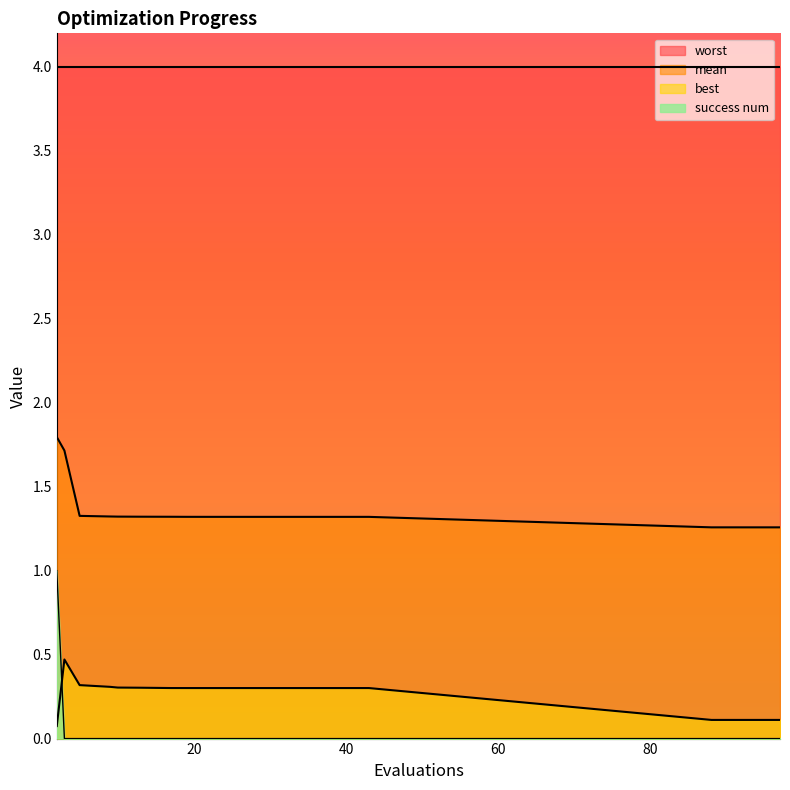

Which series has the largest total across all categories?

worst